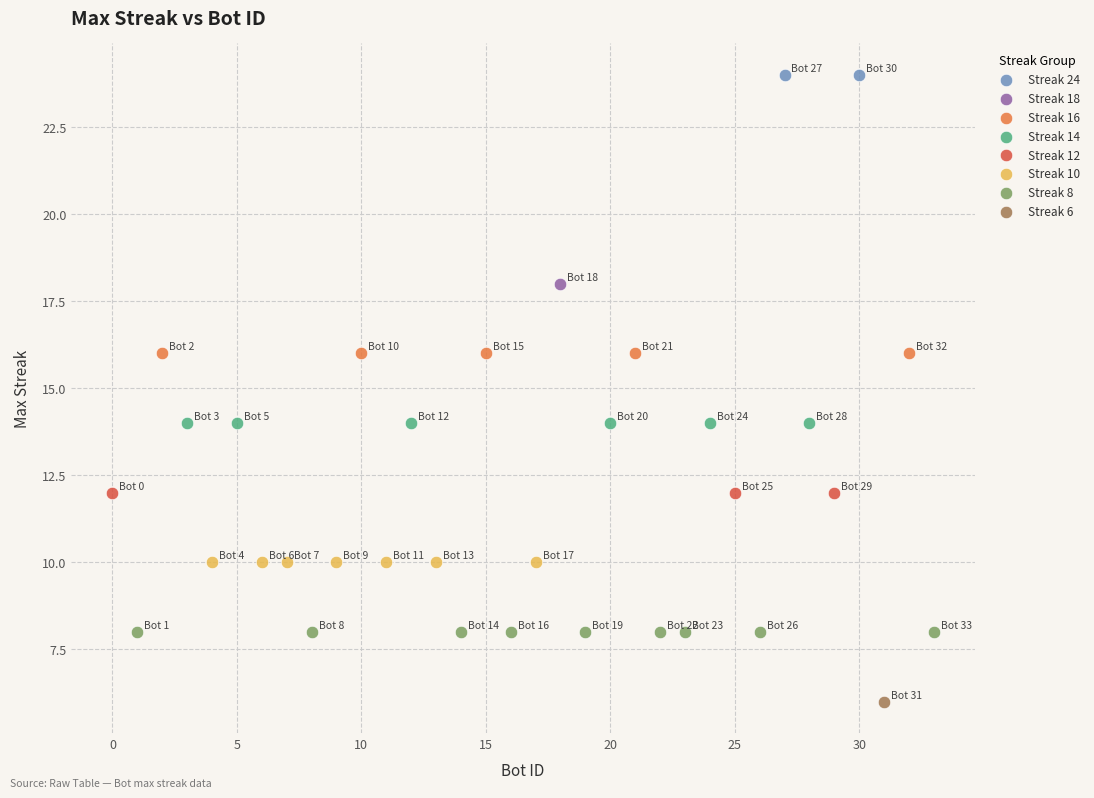

What are all the series names shown in the legend?

Streak 24, Streak 18, Streak 16, Streak 14, Streak 12, Streak 10, Streak 8, Streak 6